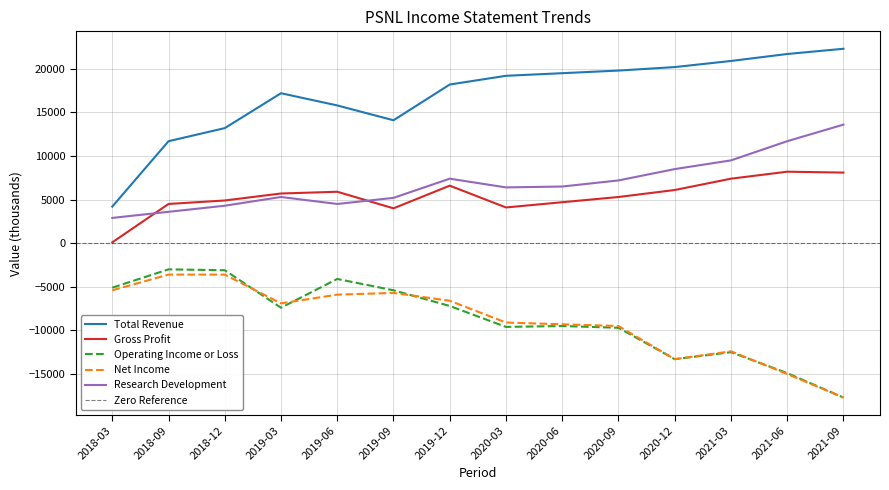

At which category is the sum across all series the highest?

2019-12